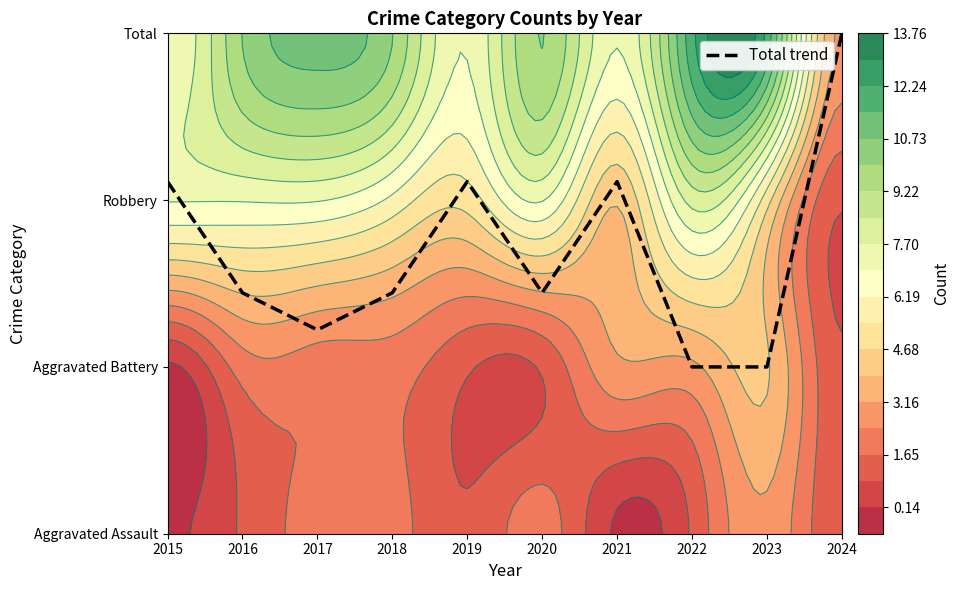

Reading right to left, what are all the values shown in this chart?

3.0	1.0	1.0	2.1	1.4	2.1	1.4	1.2	1.4	2.1